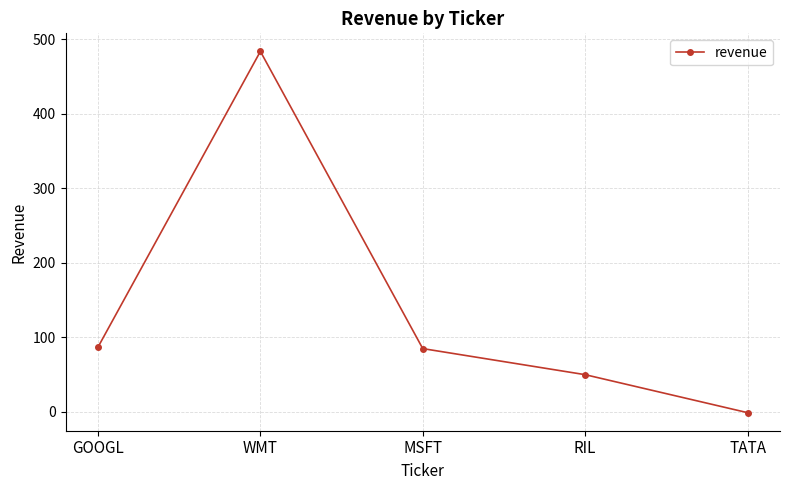

Read the value at MSFT.

85